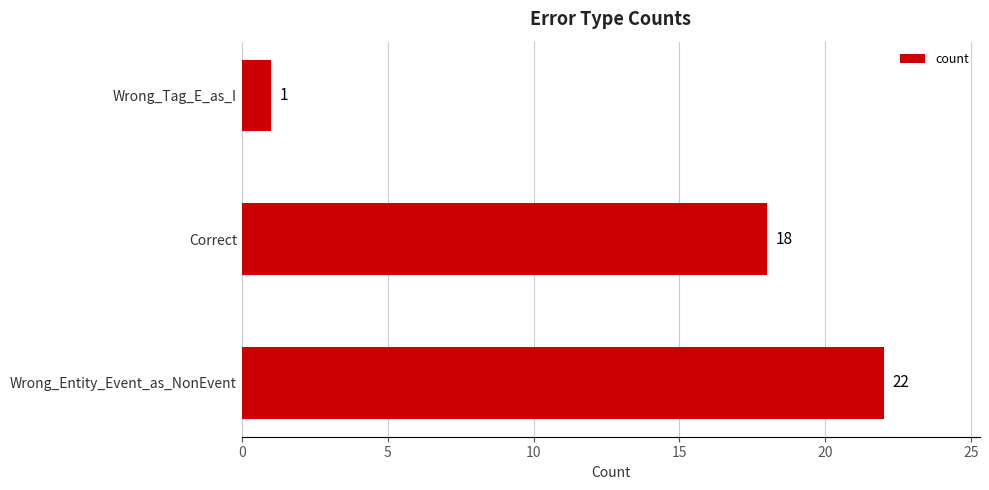

How many bars are there in total?

3